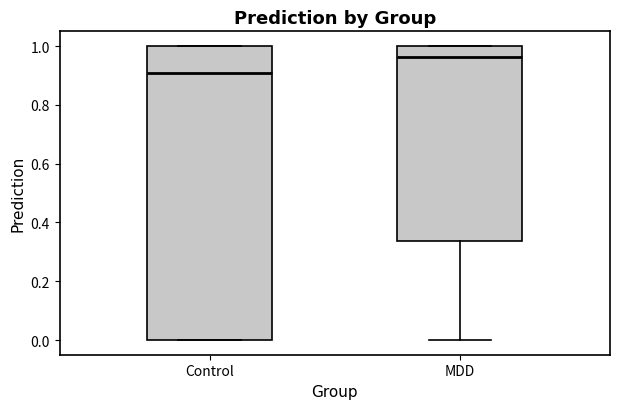

Comparing the boxes themselves (not the whiskers), which one is the tallest?

Control